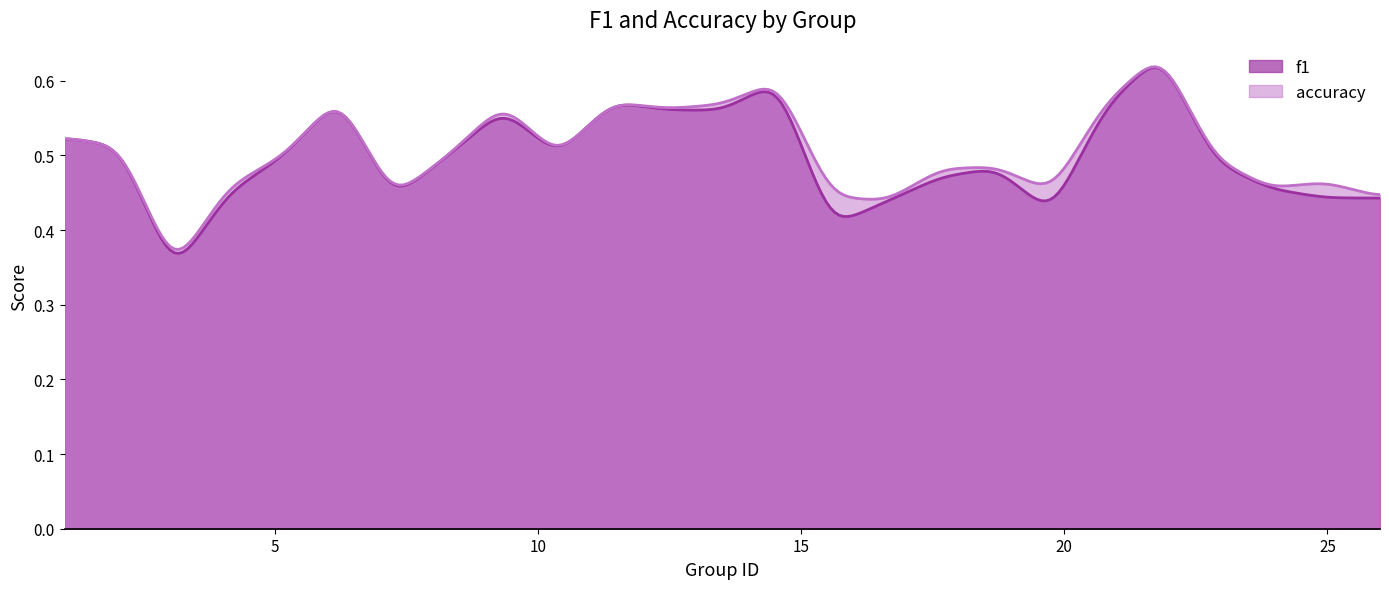

The value of f1 at 19 is 0.4. True or false?

True